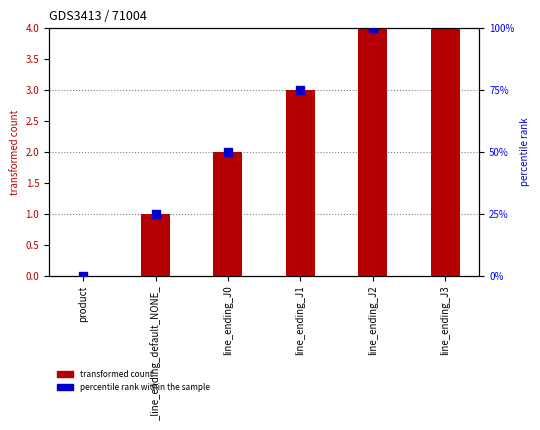

What are all the series names shown in the legend?

transformed count, percentile rank within the sample